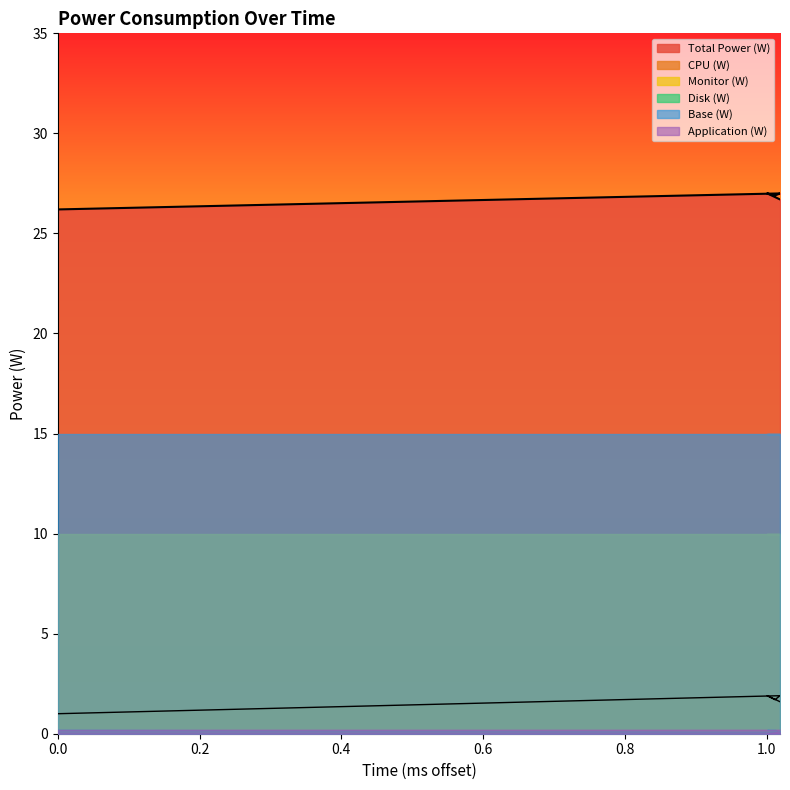

Count the number of categories in the chart.

5